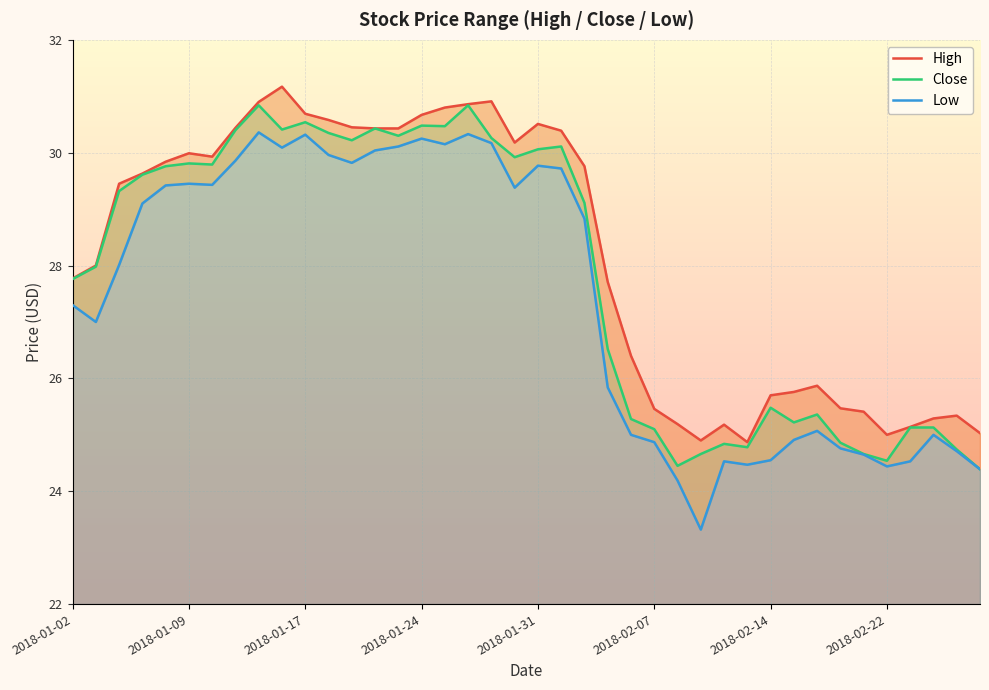

What is the average value of the Low series?

27.5